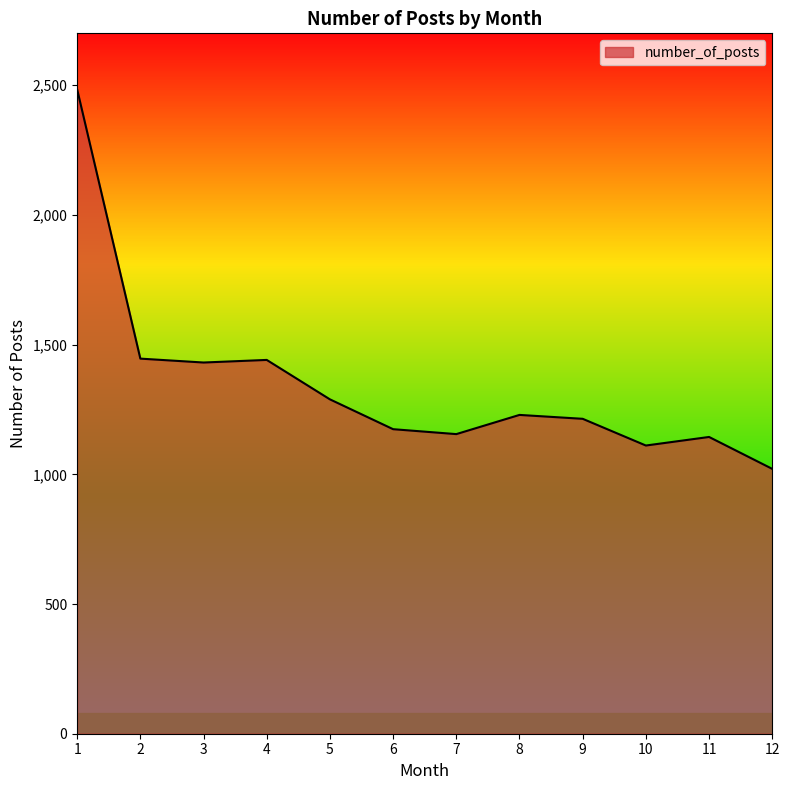

What is the greatest value displayed?

2484